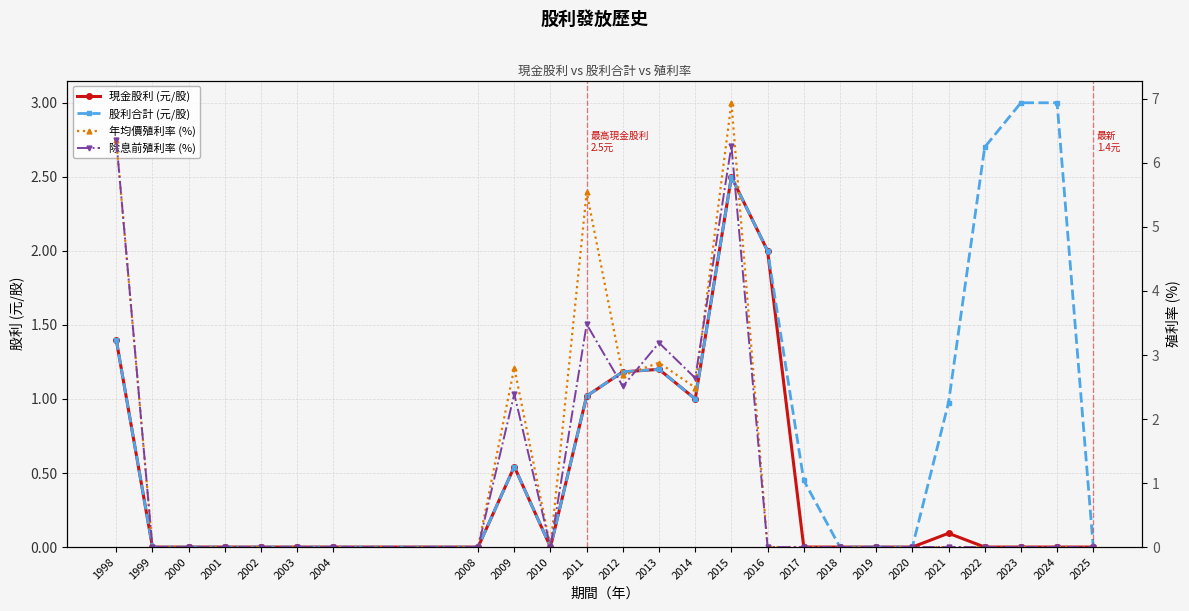

What are all the series names shown in the legend?

現金股利 (元/股), 股利合計 (元/股), 年均價殖利率 (%), 除息前殖利率 (%)